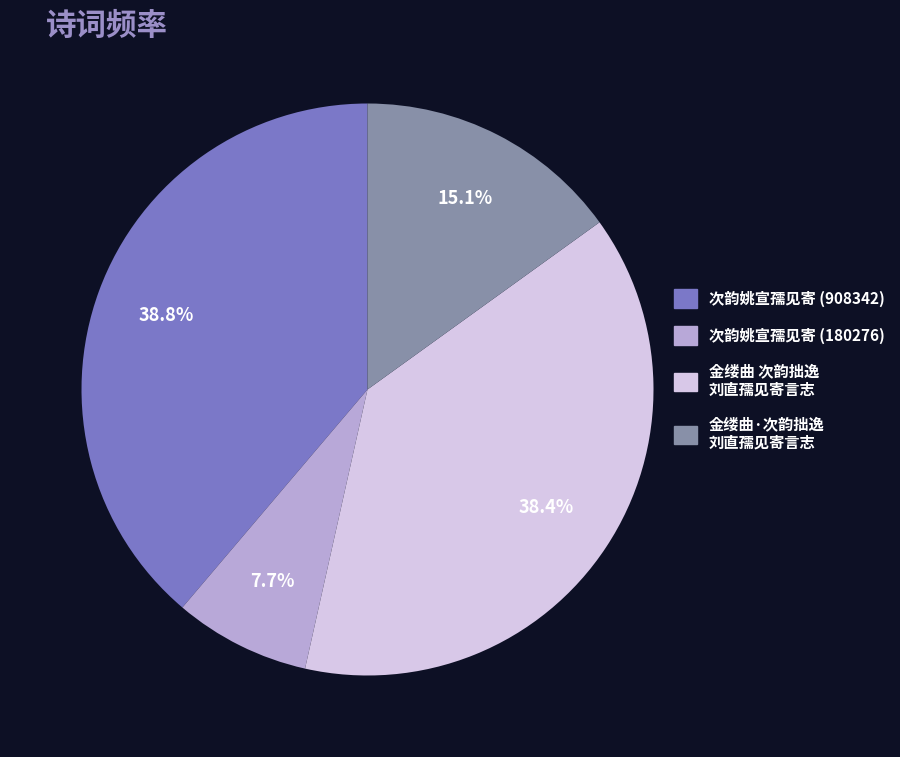

How many slices are in this pie chart?

4